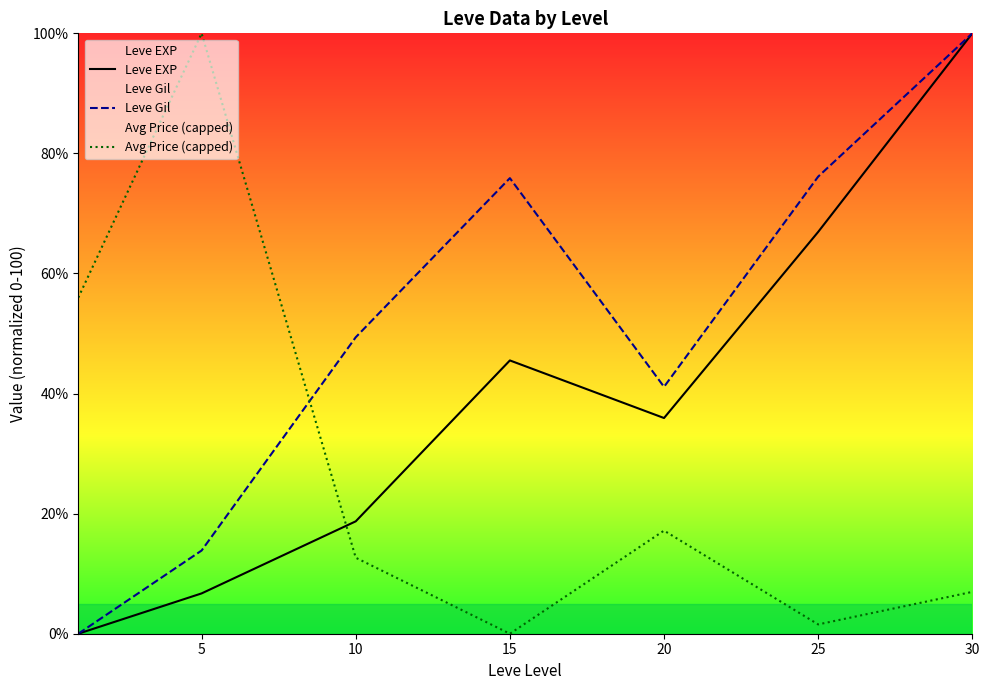

What is the difference between the maximum and second lowest values in the Avg Price (capped) series?

98.4